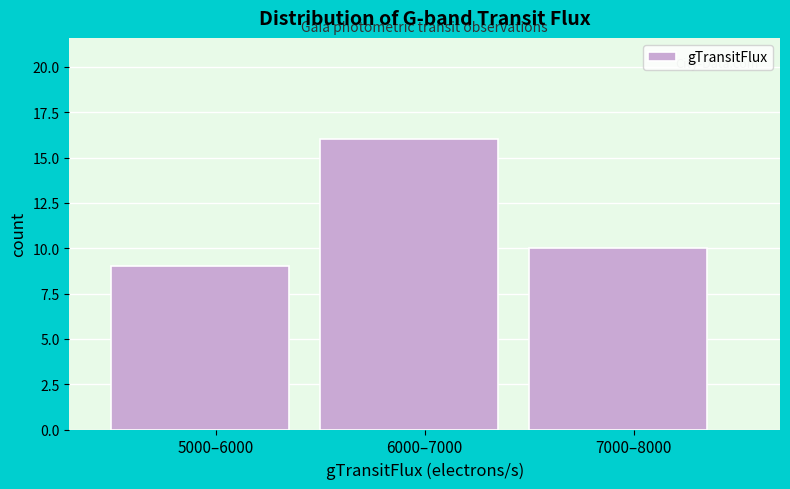

Reading left to right, what are all the values shown in this chart?

9	16	10